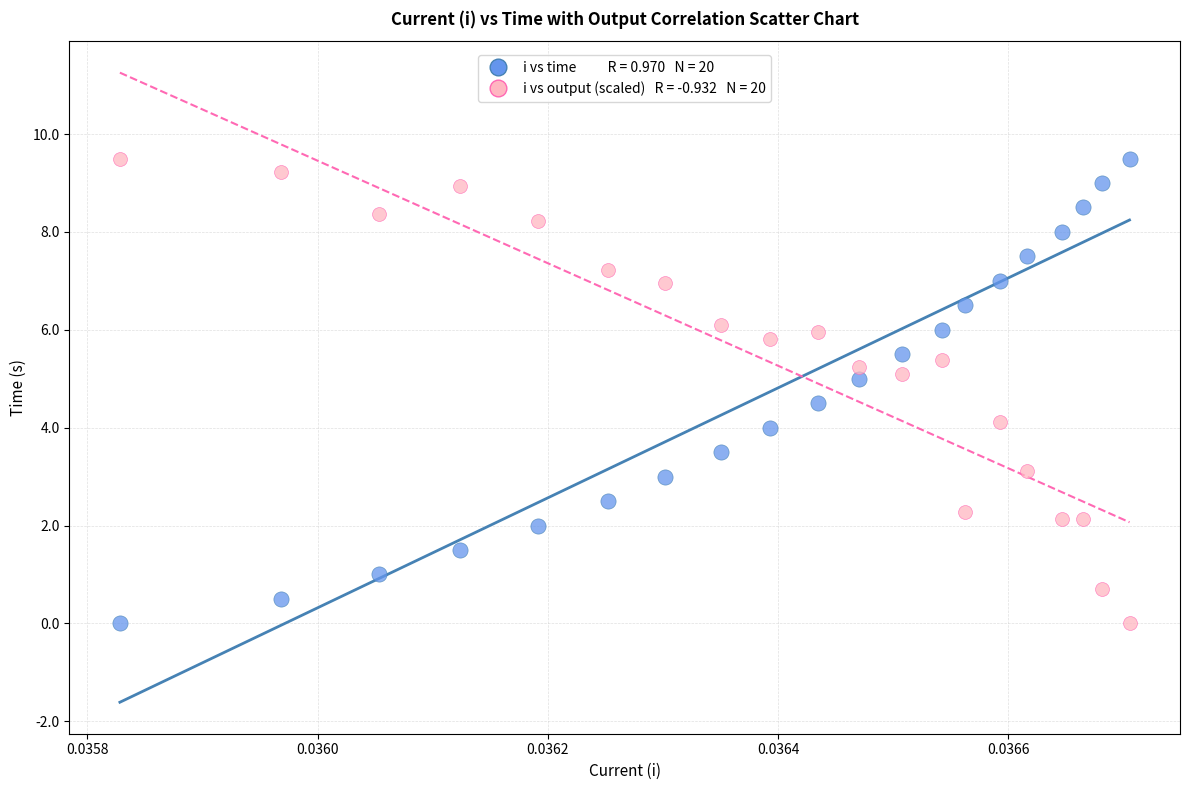

Across all data points, what is the range of Y values (max minus min)?

9.5